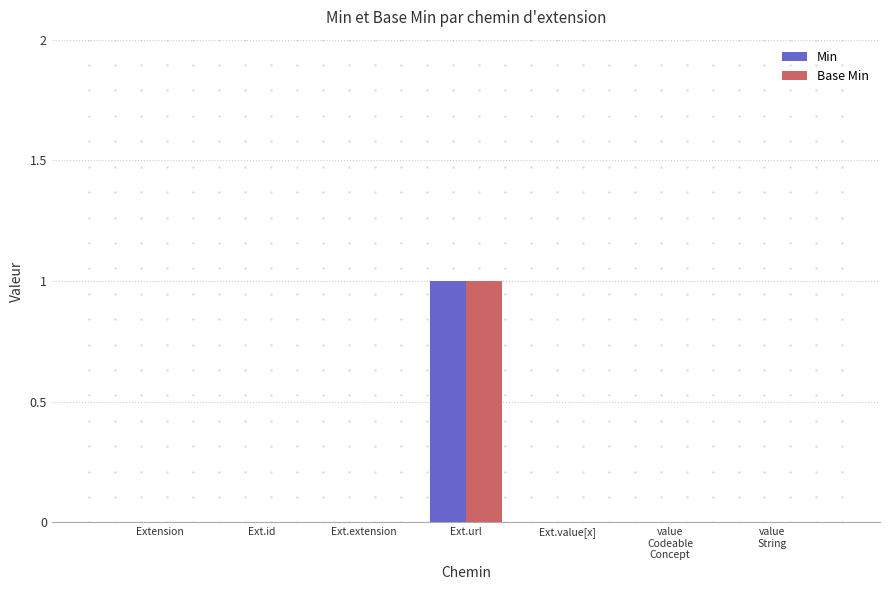

Is the value of Min at Extension greater than the value of Base Min at Ext.url?

No